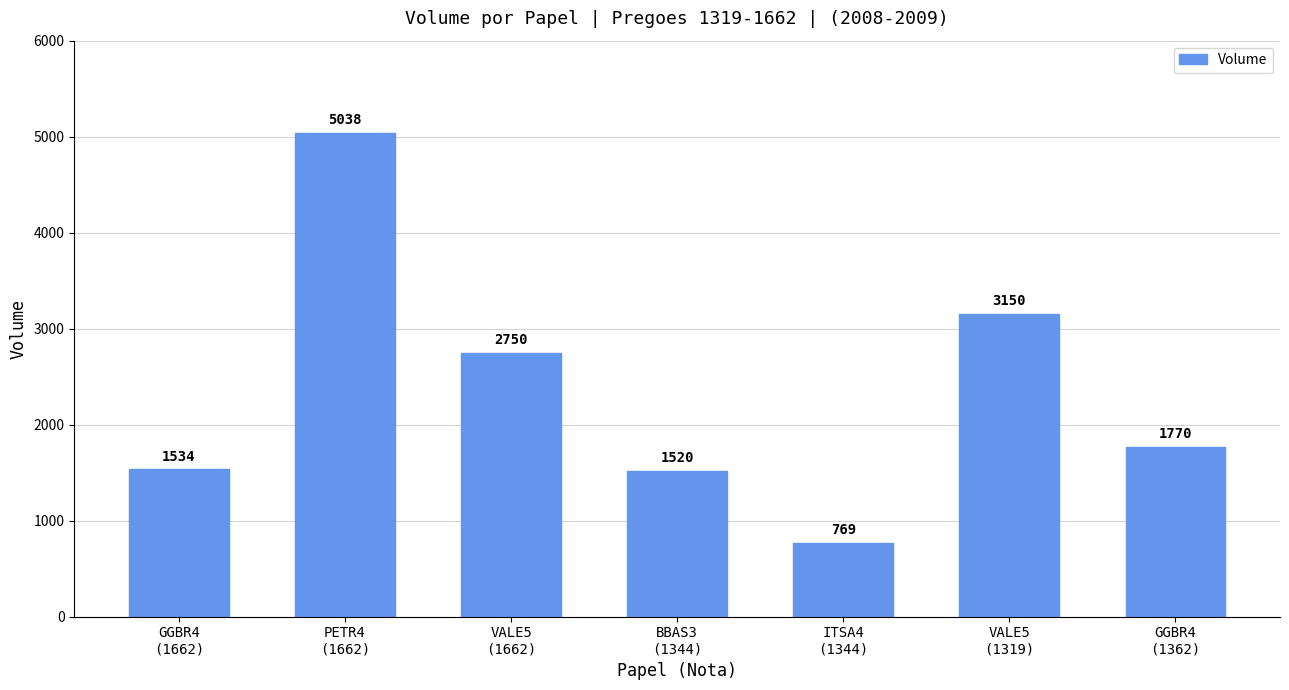

What is the label of the 7th bar from the right?

GGBR4
(1662)